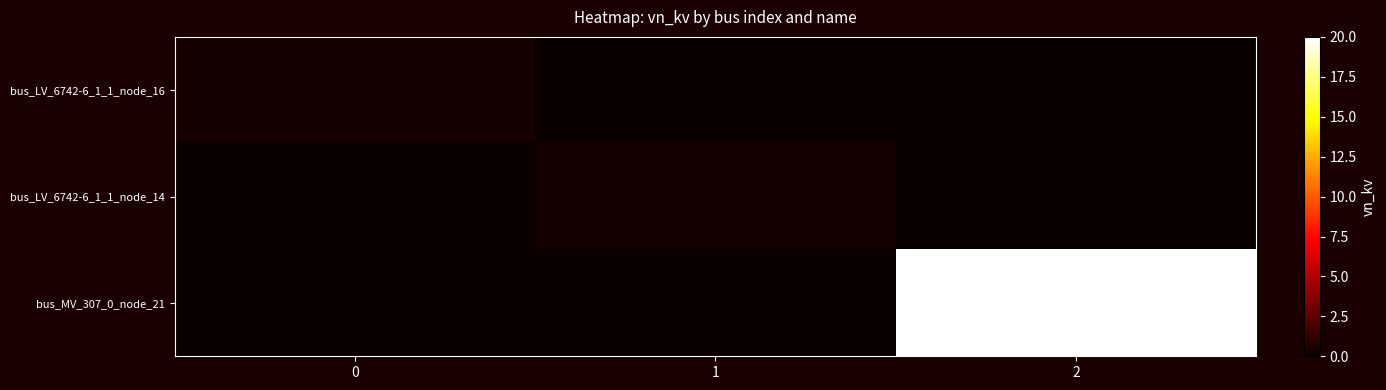

List the series in order of their peak value, lowest first.

bus_LV_6742-6_1_1_node_16, bus_LV_6742-6_1_1_node_14, bus_MV_307_0_node_21